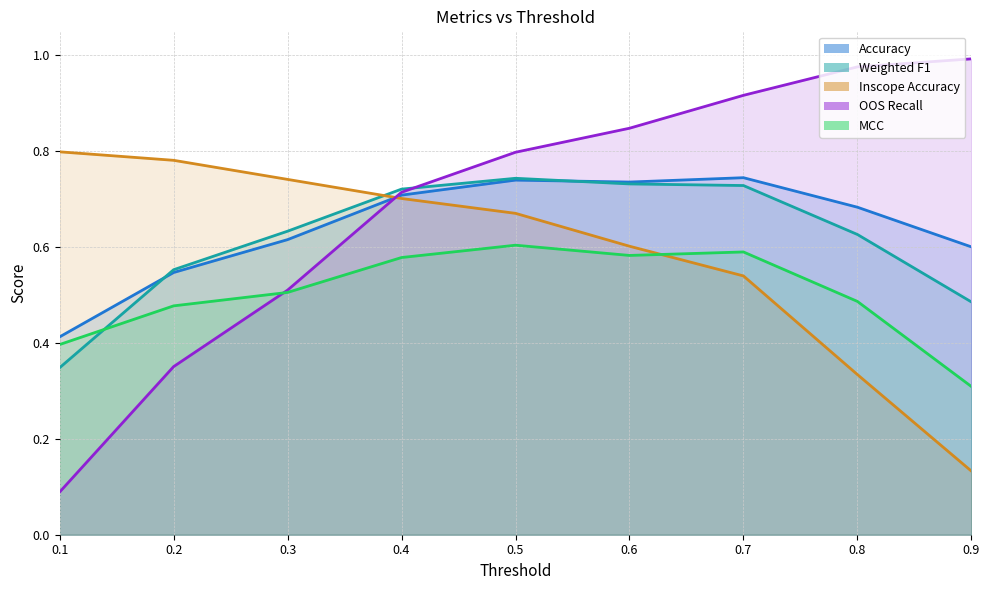

What is the value of the OOS Recall point at the 3rd from the left?

0.5